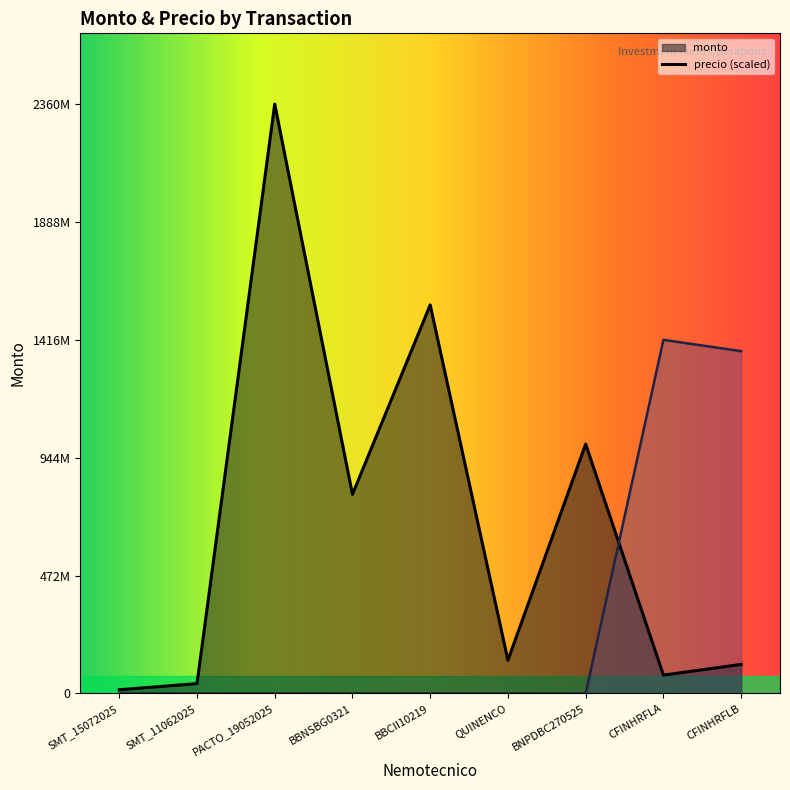

At which category is the sum across all series the highest?

PACTO_19052025